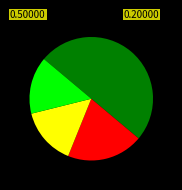

How many slices are in this pie chart?

4